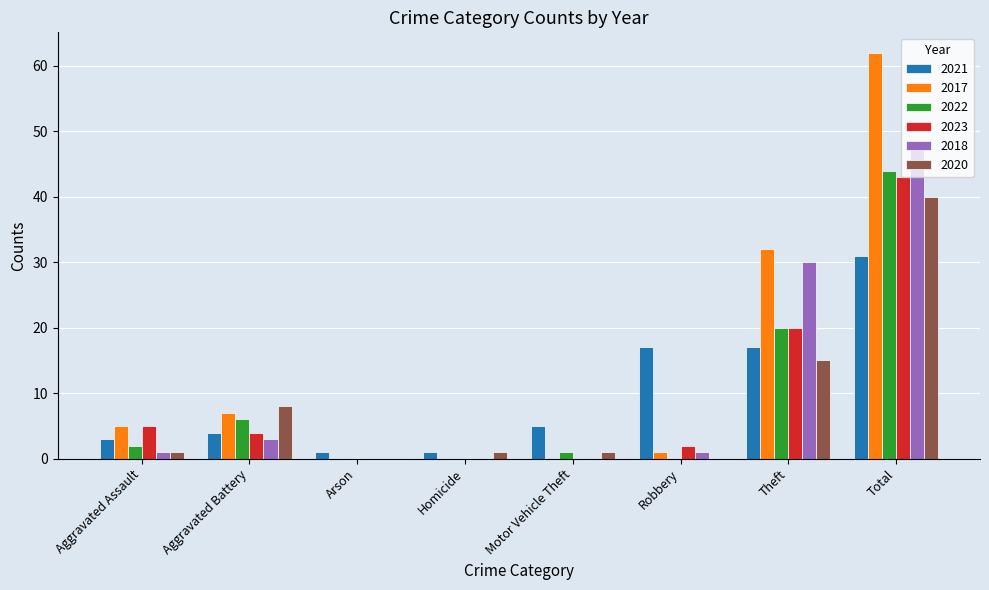

Is the value of 2023 at Robbery greater than the value of 2018 at Total?

No